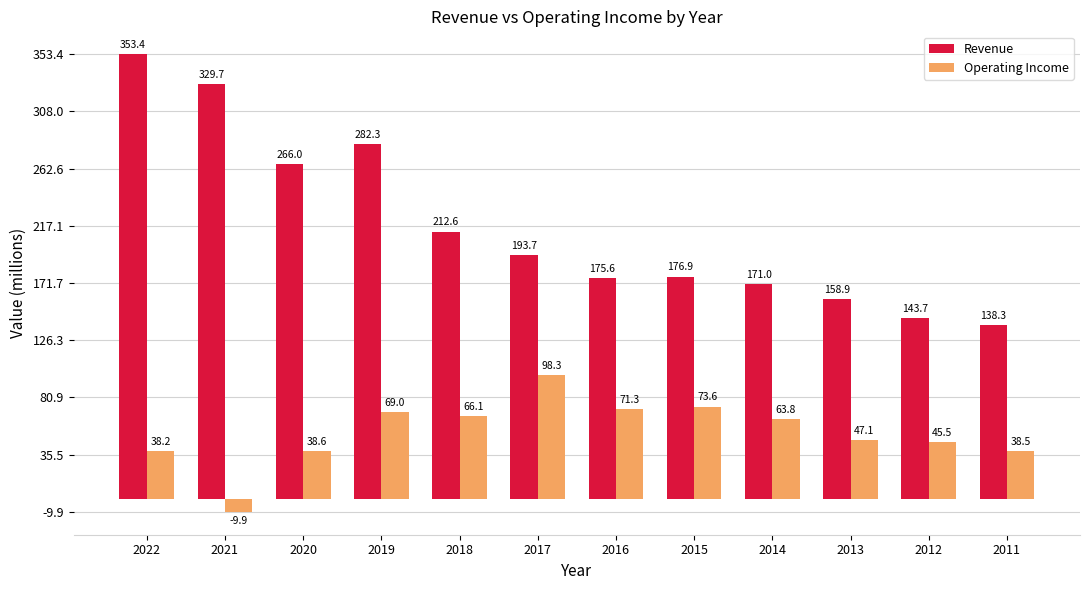

Which series has the largest range (max minus min)?

Revenue